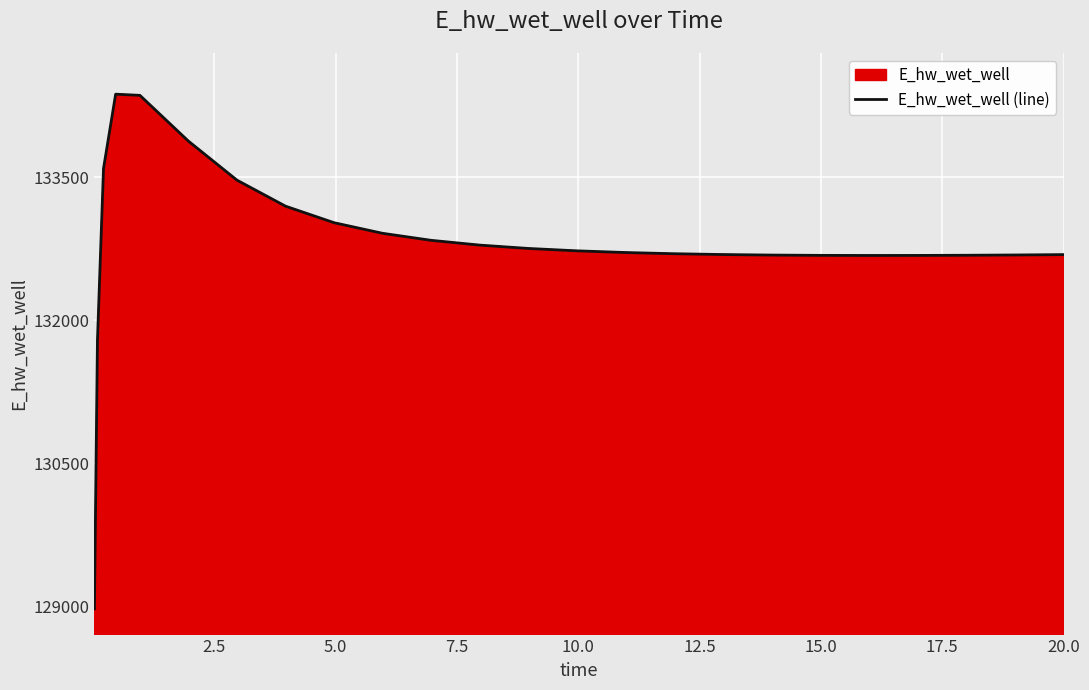

What is the difference between the maximum and minimum values?

5397.5